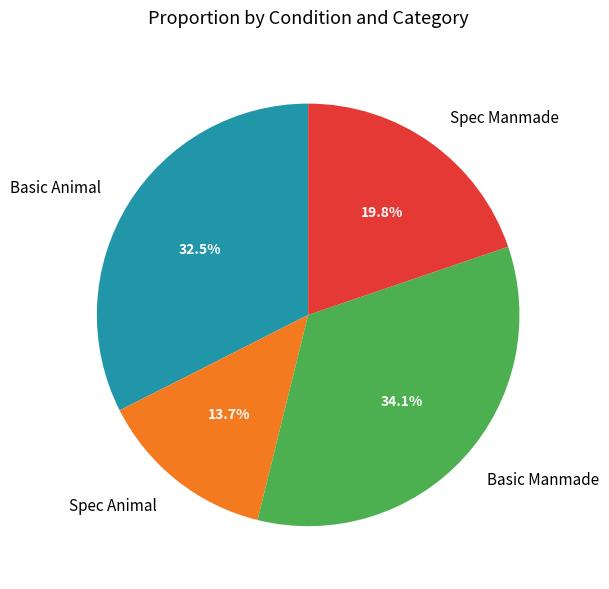

Rank the categories by value from lowest to highest.

Spec Animal, Spec Manmade, Basic Animal, Basic Manmade